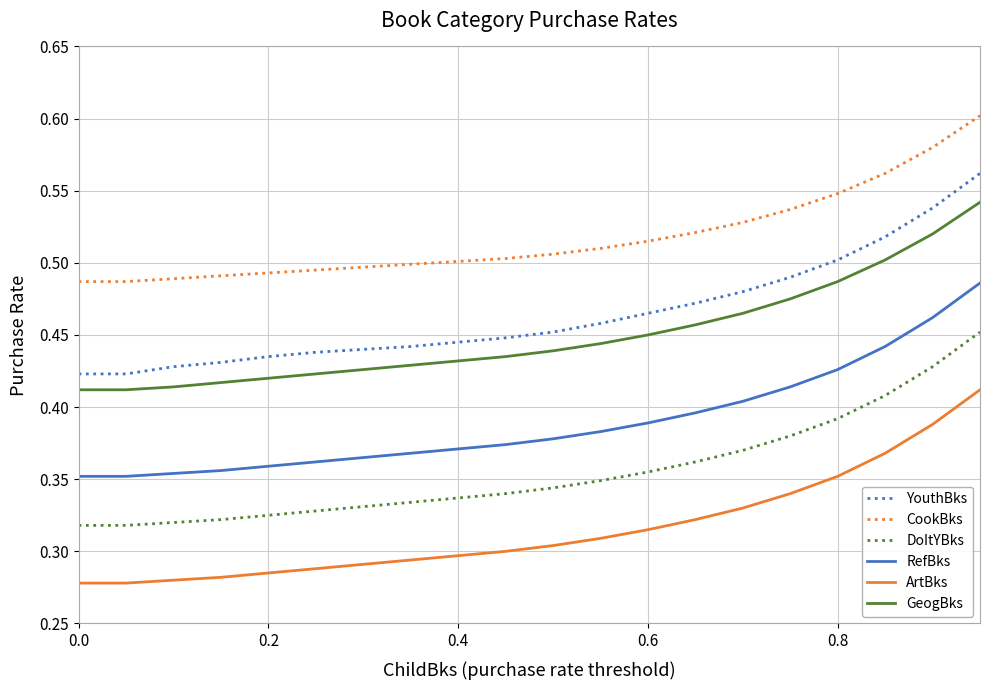

List the series in order of their peak value, highest first.

CookBks, YouthBks, GeogBks, RefBks, DoItYBks, ArtBks